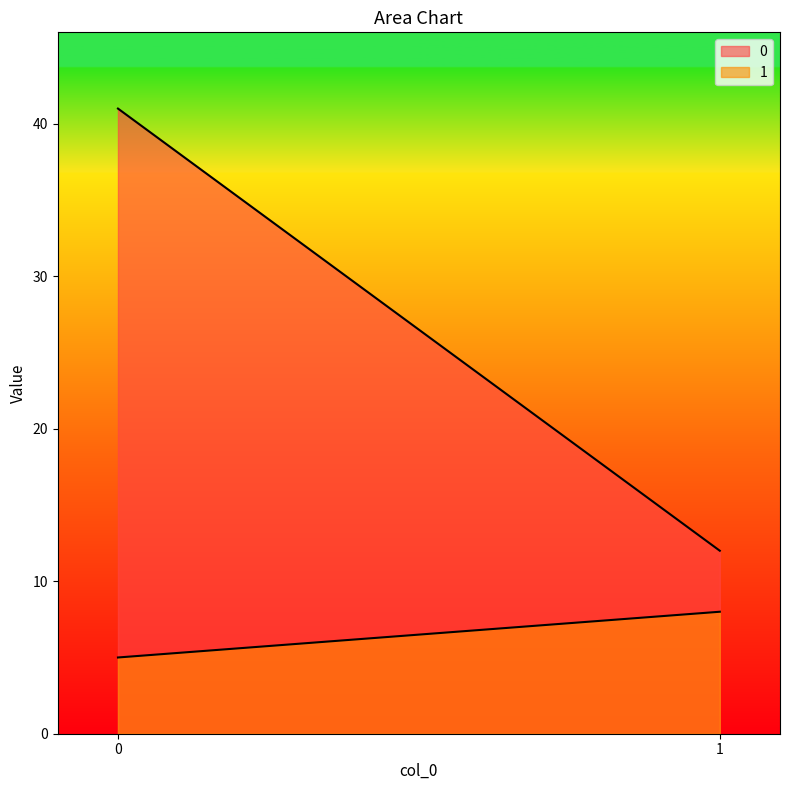

What are all the series names shown in the legend?

0, 1